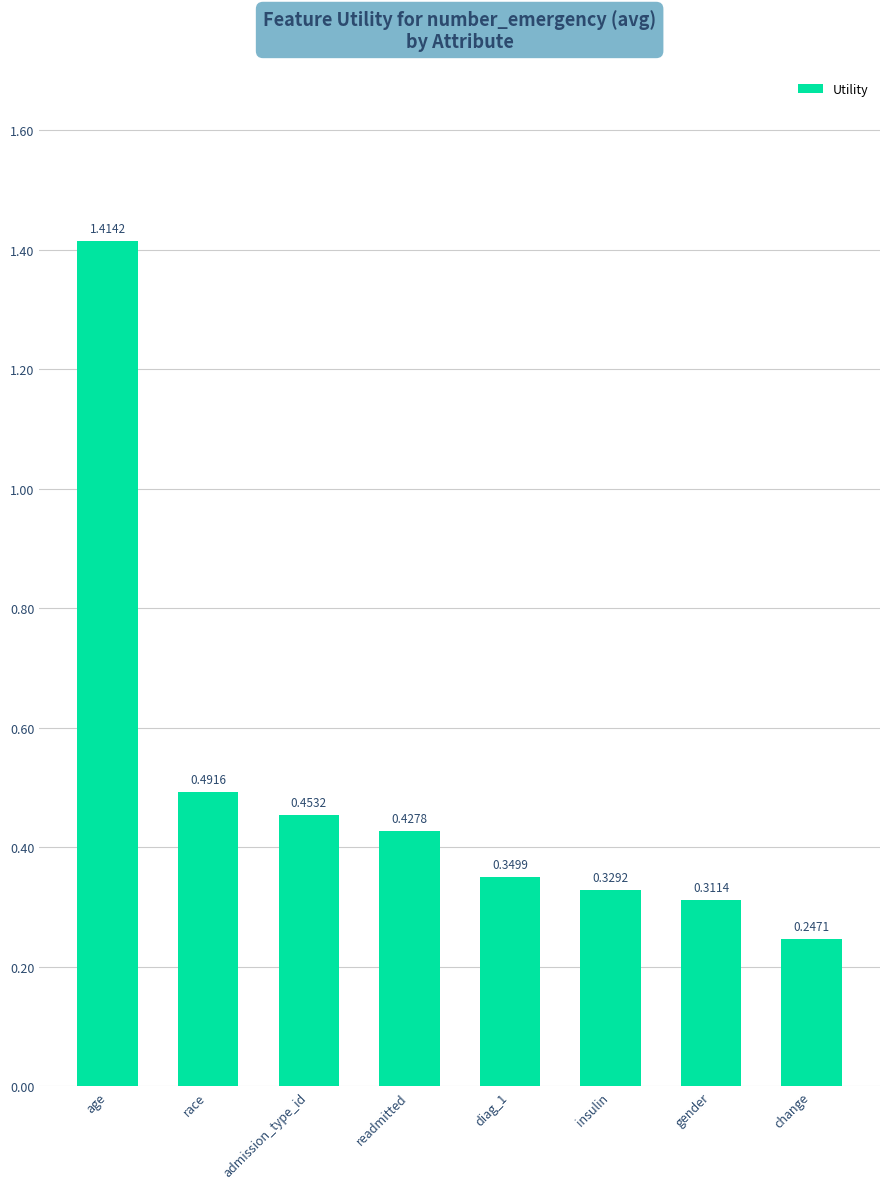

What is the difference between the values at age and admission_type_id?

1.0